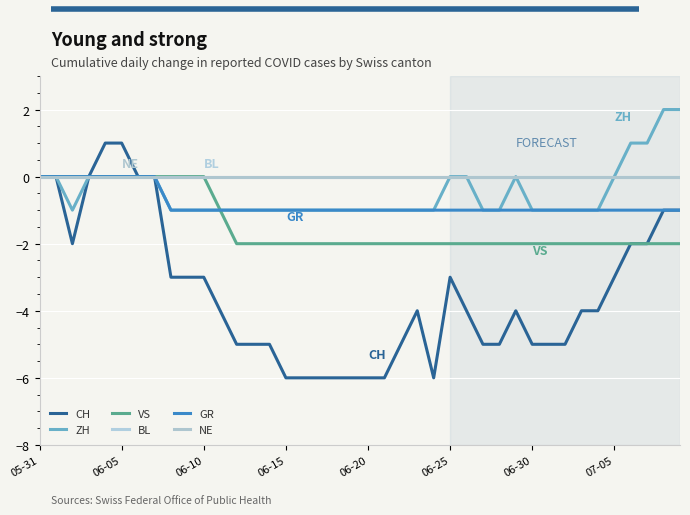

At which label is VS closest to -1?

11